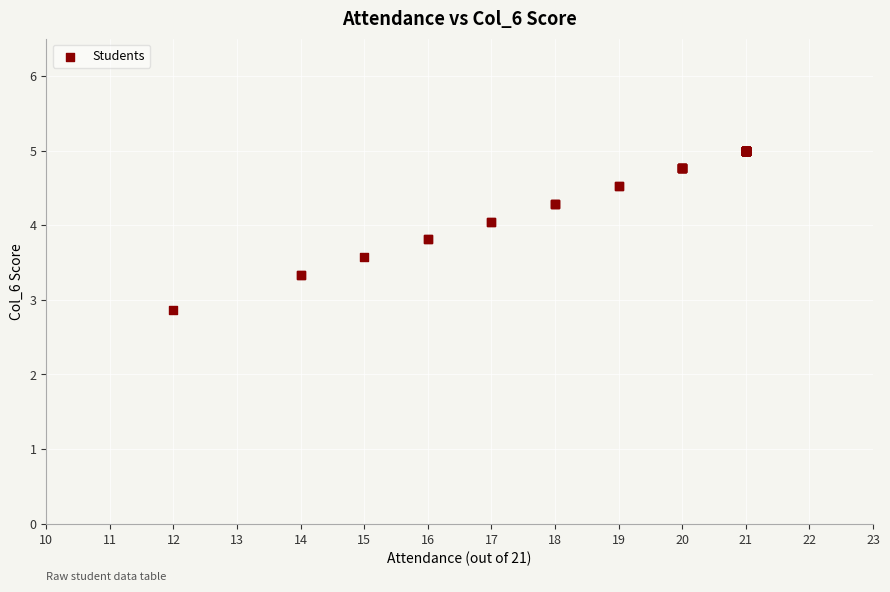

What Y value in the scatter plot is closest to 3?

2.9